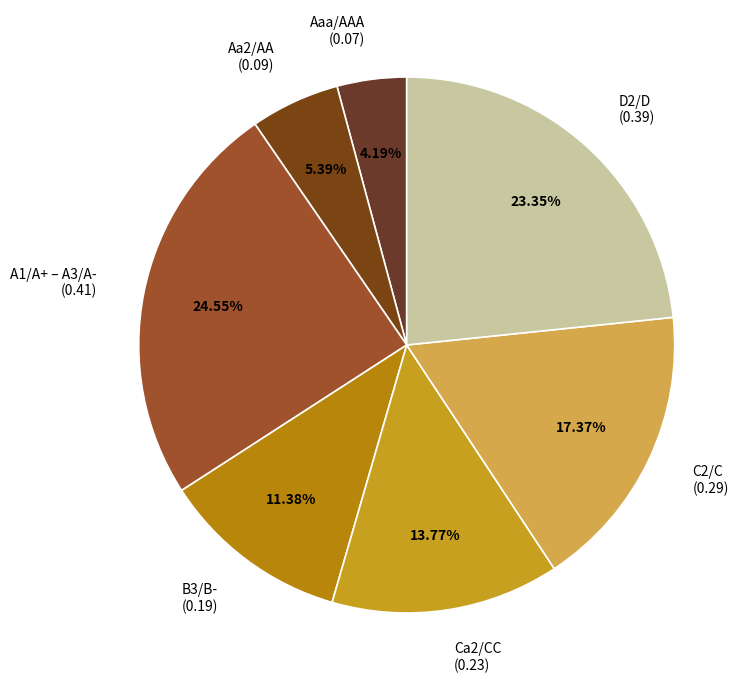

Does Aaa/AAA (0.07) account for over 50% of the chart?

No